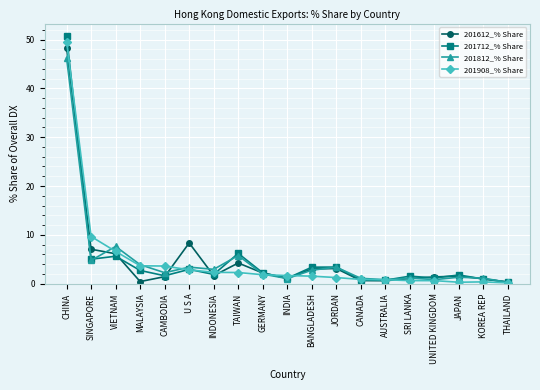

What is the label of the 8th point from the left?

TAIWAN